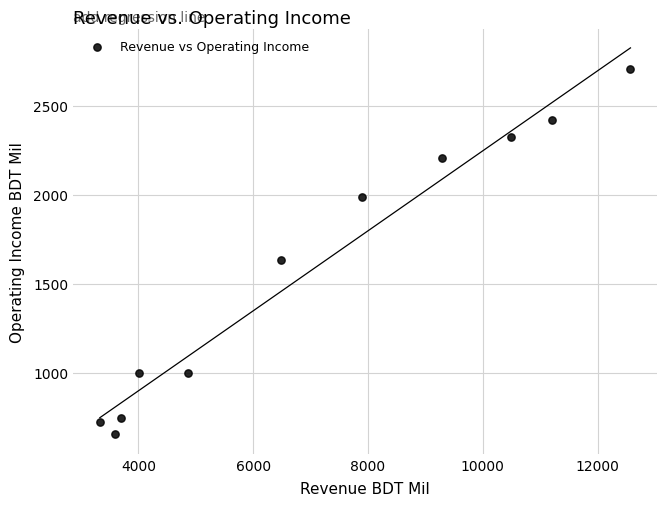

What Y value in the scatter plot is closest to 1679?

1636